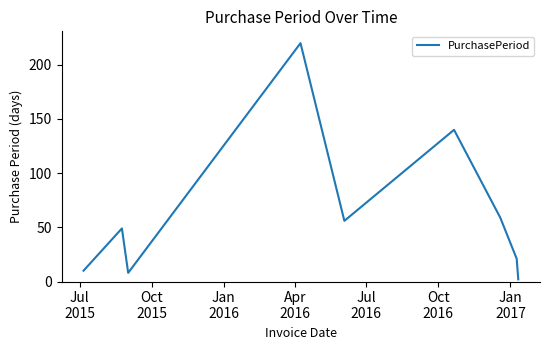

What is the difference between the maximum and minimum values?

218